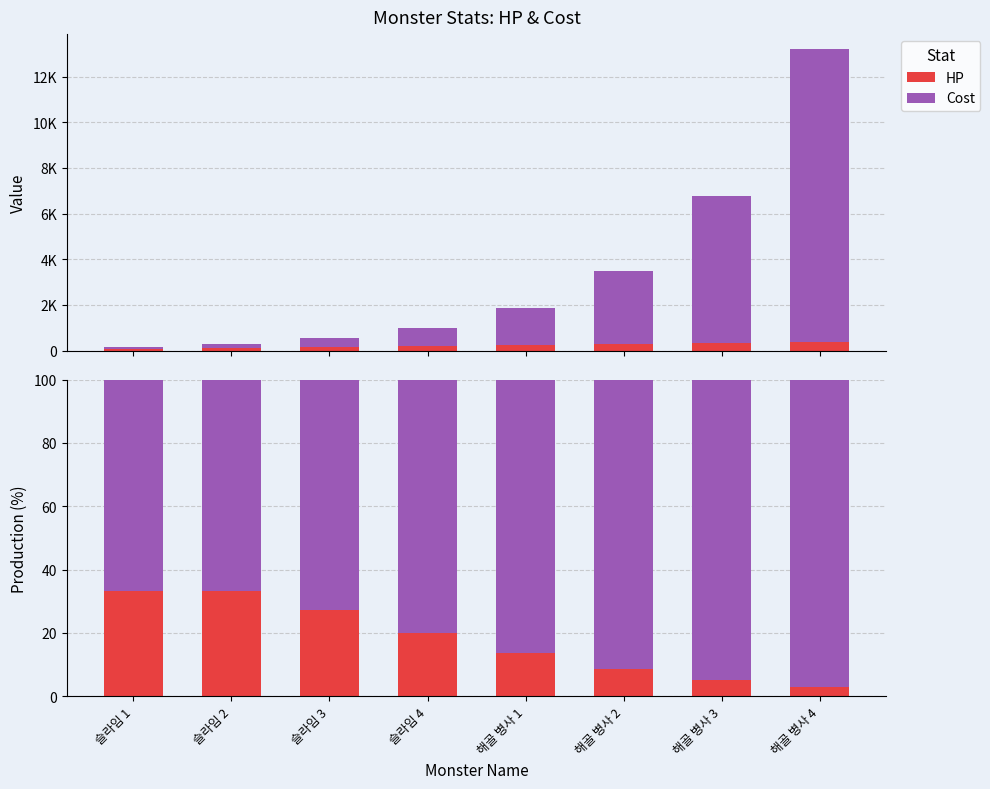

How many data points in HP are less than 20?

4